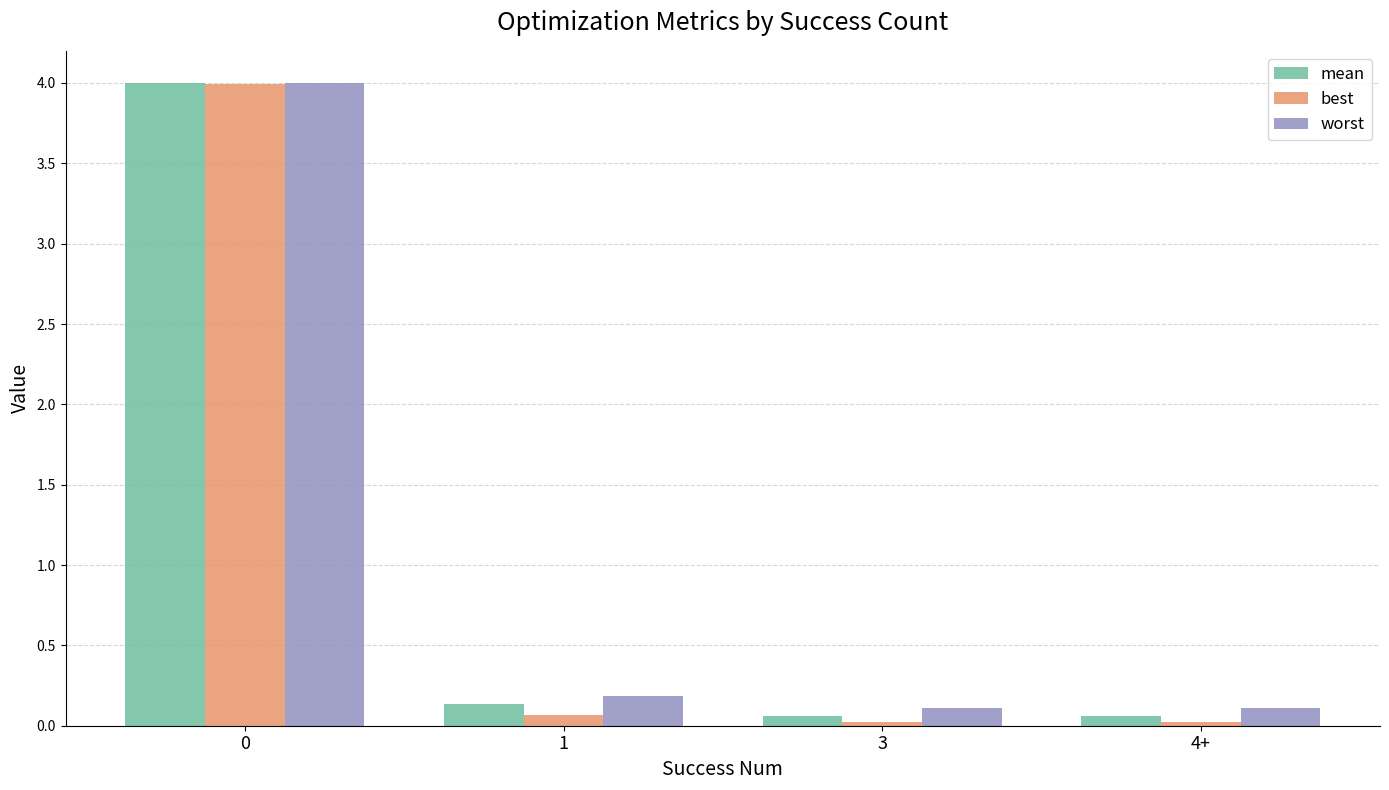

What is the value of the best bar at the 2nd from the left?

0.1